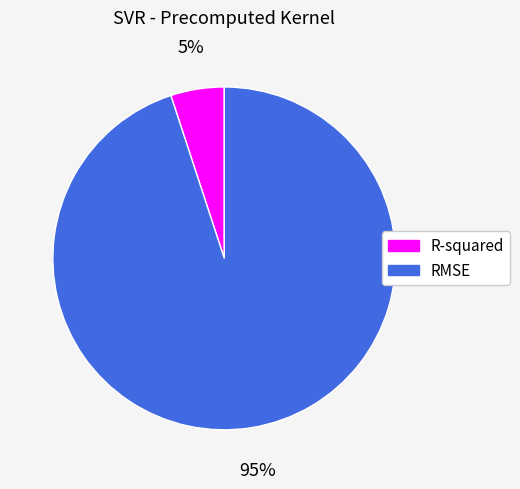

Is it true that RMSE is 95% of the pie?

True